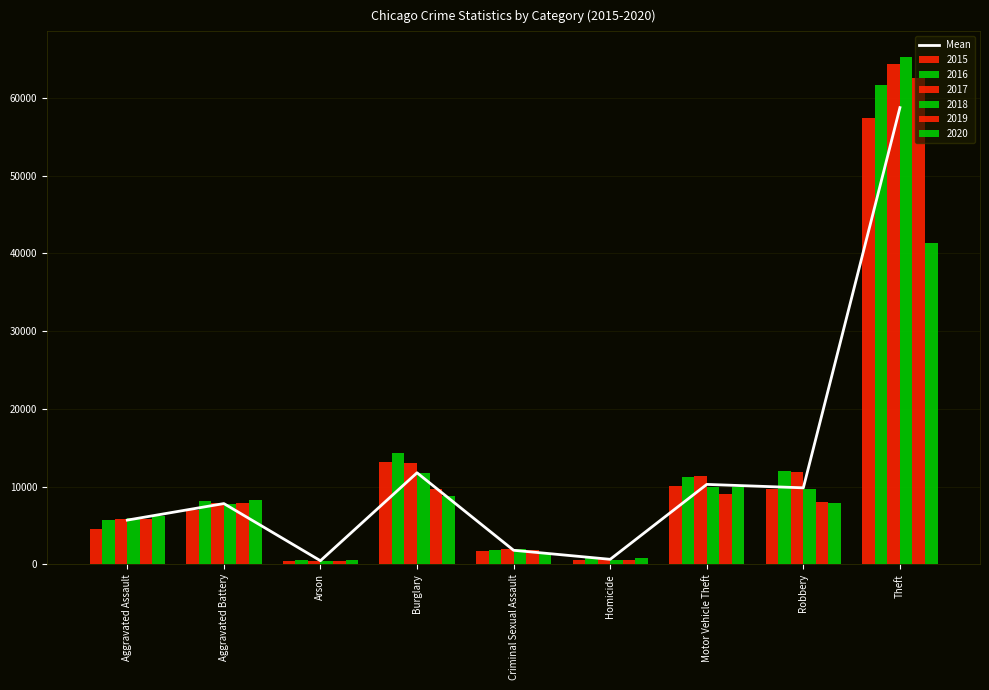

Are the bars horizontal?

No